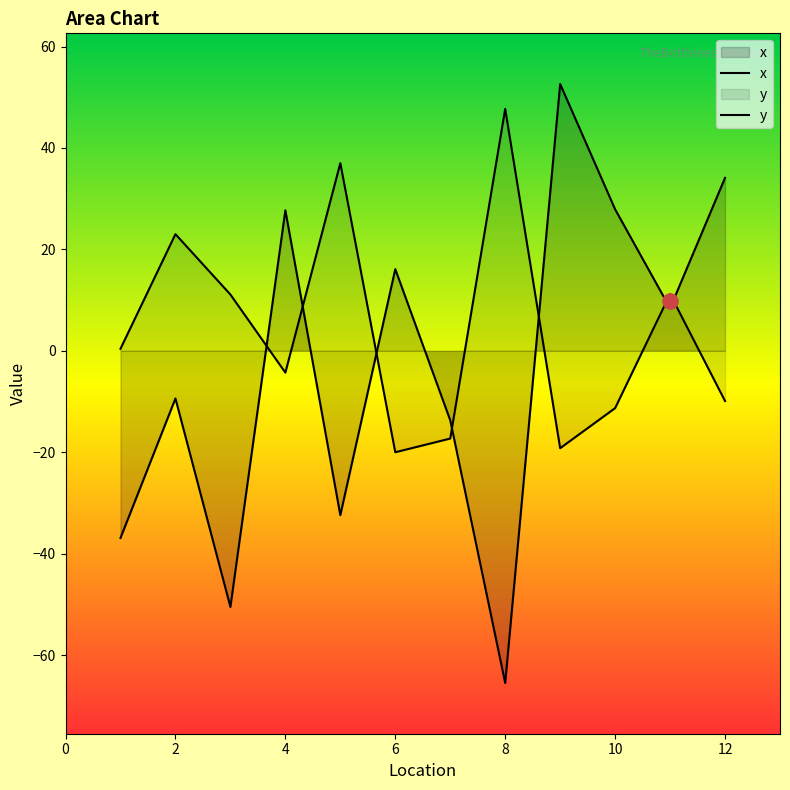

Which series has the largest total across all categories?

y